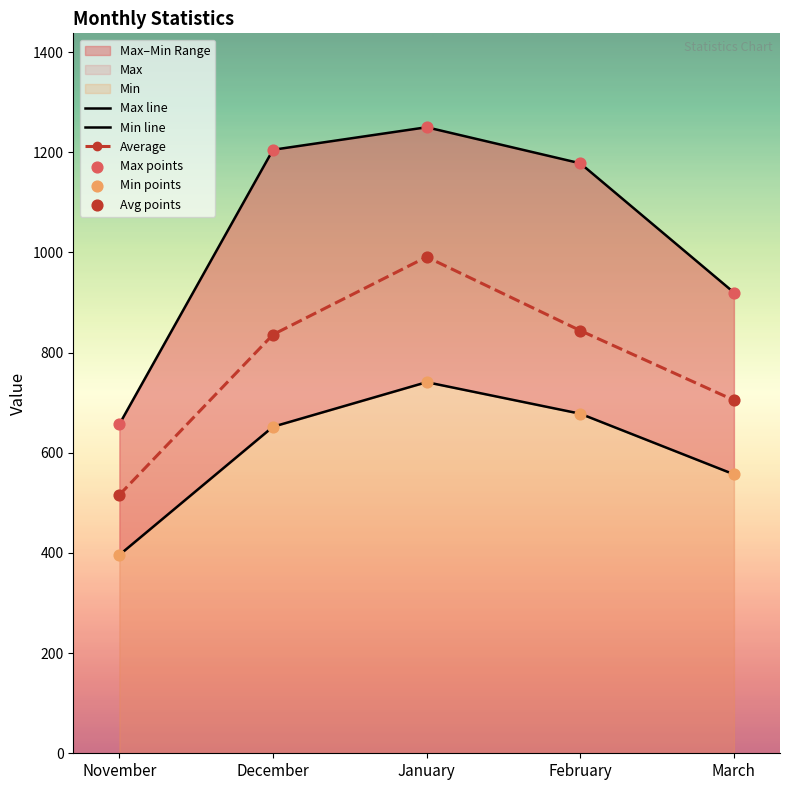

Is the value of Max points at December greater than the value of Avg points at March?

Yes